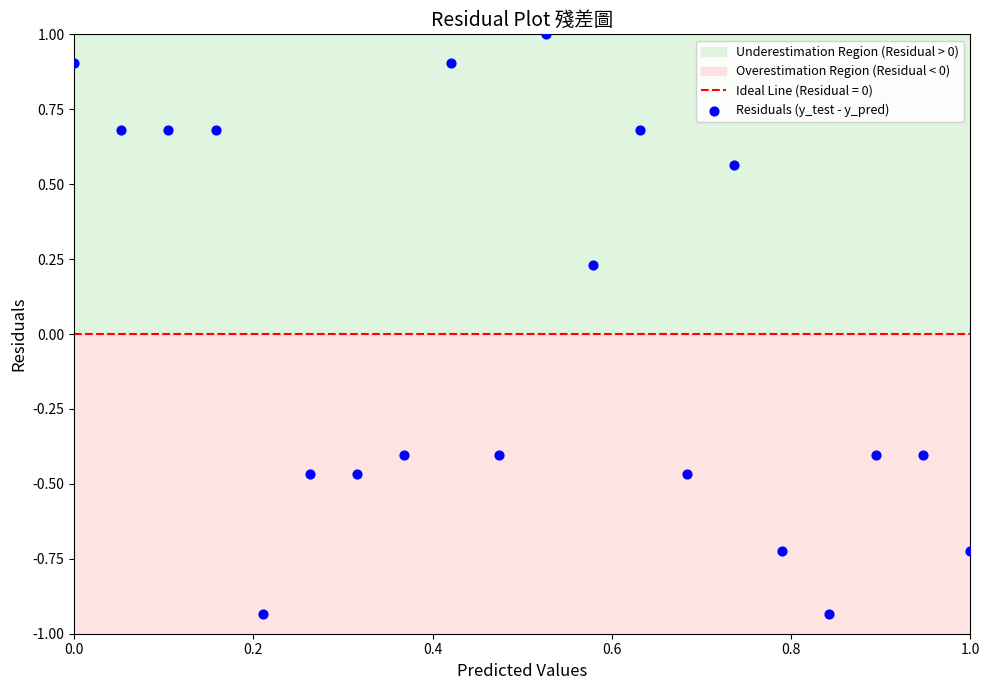

What is the range of X values (max minus min)?

1.0